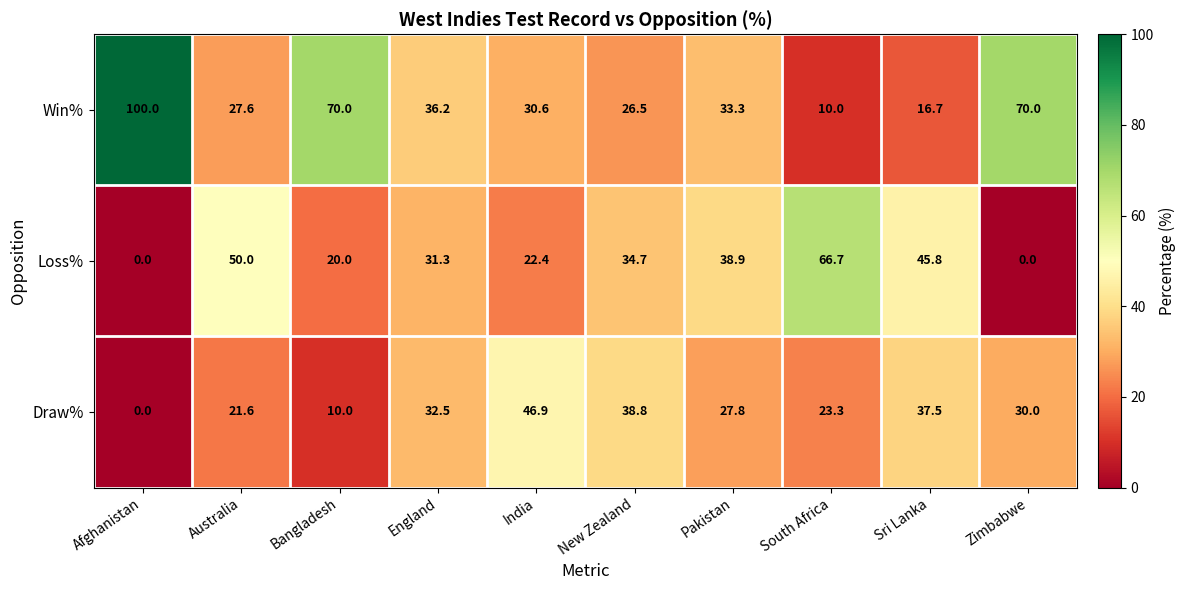

How many categories are shown in the chart?

10